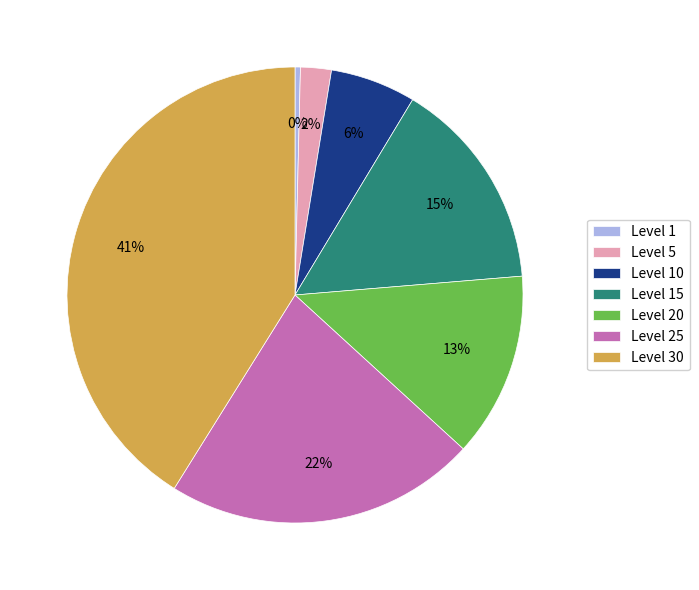

Which slice is the smallest?

Level 1